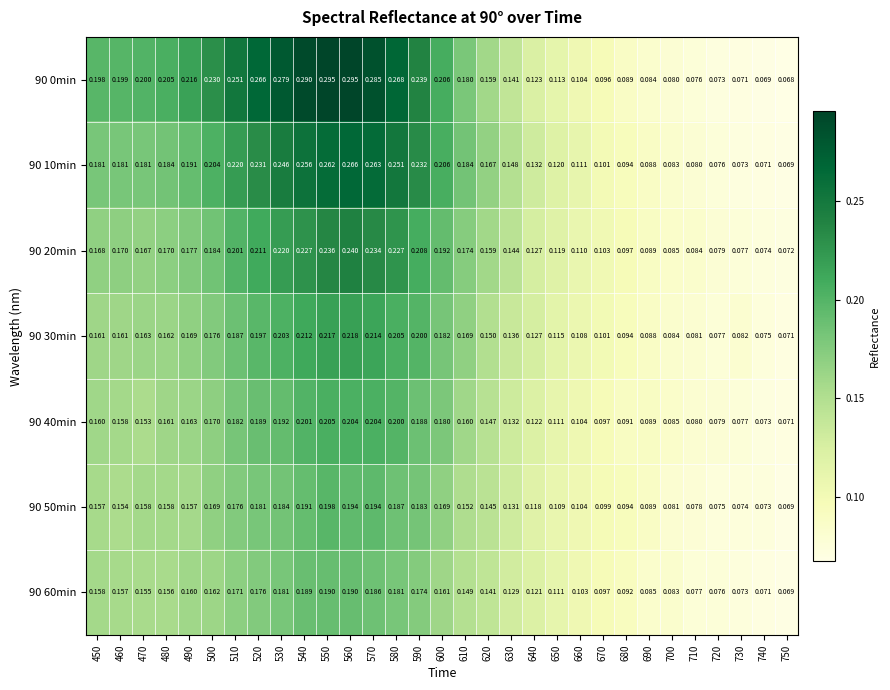

Reading right to left, what are all the values shown in this chart?

90 0min: 750=0.1	740=0.1	730=0.1	720=0.1	710=0.1	700=0.1	690=0.1	680=0.1	670=0.1	660=0.1	650=0.1	640=0.1	630=0.1	620=0.2	610=0.2	600=0.2	590=0.2	580=0.3	570=0.3	560=0.3	550=0.3	540=0.3	530=0.3	520=0.3	510=0.3	500=0.2	490=0.2	480=0.2	470=0.2	460=0.2	450=0.2
90 10min: 750=0.1	740=0.1	730=0.1	720=0.1	710=0.1	700=0.1	690=0.1	680=0.1	670=0.1	660=0.1	650=0.1	640=0.1	630=0.1	620=0.2	610=0.2	600=0.2	590=0.2	580=0.3	570=0.3	560=0.3	550=0.3	540=0.3	530=0.2	520=0.2	510=0.2	500=0.2	490=0.2	480=0.2	470=0.2	460=0.2	450=0.2
90 20min: 750=0.1	740=0.1	730=0.1	720=0.1	710=0.1	700=0.1	690=0.1	680=0.1	670=0.1	660=0.1	650=0.1	640=0.1	630=0.1	620=0.2	610=0.2	600=0.2	590=0.2	580=0.2	570=0.2	560=0.2	550=0.2	540=0.2	530=0.2	520=0.2	510=0.2	500=0.2	490=0.2	480=0.2	470=0.2	460=0.2	450=0.2
90 30min: 750=0.1	740=0.1	730=0.1	720=0.1	710=0.1	700=0.1	690=0.1	680=0.1	670=0.1	660=0.1	650=0.1	640=0.1	630=0.1	620=0.1	610=0.2	600=0.2	590=0.2	580=0.2	570=0.2	560=0.2	550=0.2	540=0.2	530=0.2	520=0.2	510=0.2	500=0.2	490=0.2	480=0.2	470=0.2	460=0.2	450=0.2
90 40min: 750=0.1	740=0.1	730=0.1	720=0.1	710=0.1	700=0.1	690=0.1	680=0.1	670=0.1	660=0.1	650=0.1	640=0.1	630=0.1	620=0.1	610=0.2	600=0.2	590=0.2	580=0.2	570=0.2	560=0.2	550=0.2	540=0.2	530=0.2	520=0.2	510=0.2	500=0.2	490=0.2	480=0.2	470=0.2	460=0.2	450=0.2
90 50min: 750=0.1	740=0.1	730=0.1	720=0.1	710=0.1	700=0.1	690=0.1	680=0.1	670=0.1	660=0.1	650=0.1	640=0.1	630=0.1	620=0.1	610=0.2	600=0.2	590=0.2	580=0.2	570=0.2	560=0.2	550=0.2	540=0.2	530=0.2	520=0.2	510=0.2	500=0.2	490=0.2	480=0.2	470=0.2	460=0.2	450=0.2
90 60min: 750=0.1	740=0.1	730=0.1	720=0.1	710=0.1	700=0.1	690=0.1	680=0.1	670=0.1	660=0.1	650=0.1	640=0.1	630=0.1	620=0.1	610=0.1	600=0.2	590=0.2	580=0.2	570=0.2	560=0.2	550=0.2	540=0.2	530=0.2	520=0.2	510=0.2	500=0.2	490=0.2	480=0.2	470=0.2	460=0.2	450=0.2